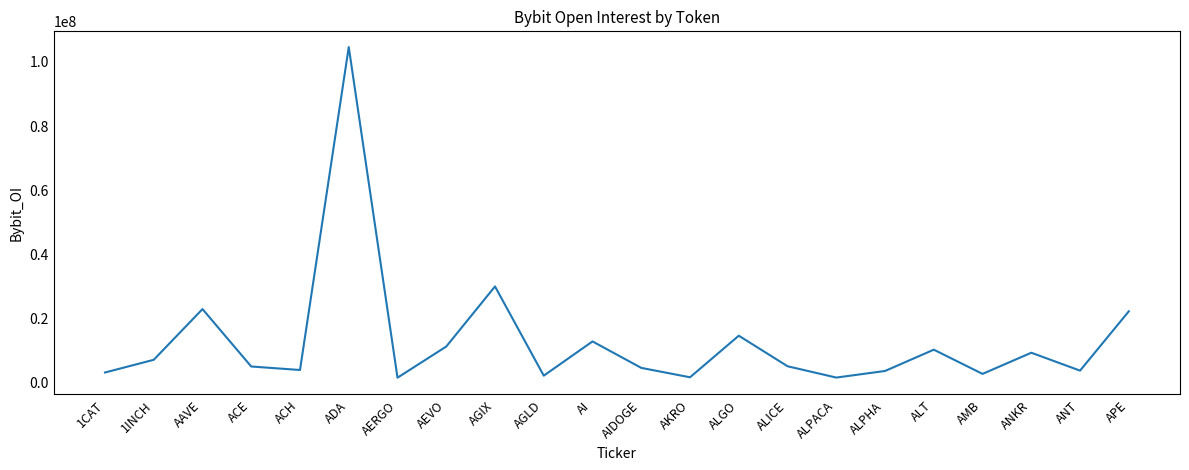

At which label is the value closest to 52867770?

AGIX